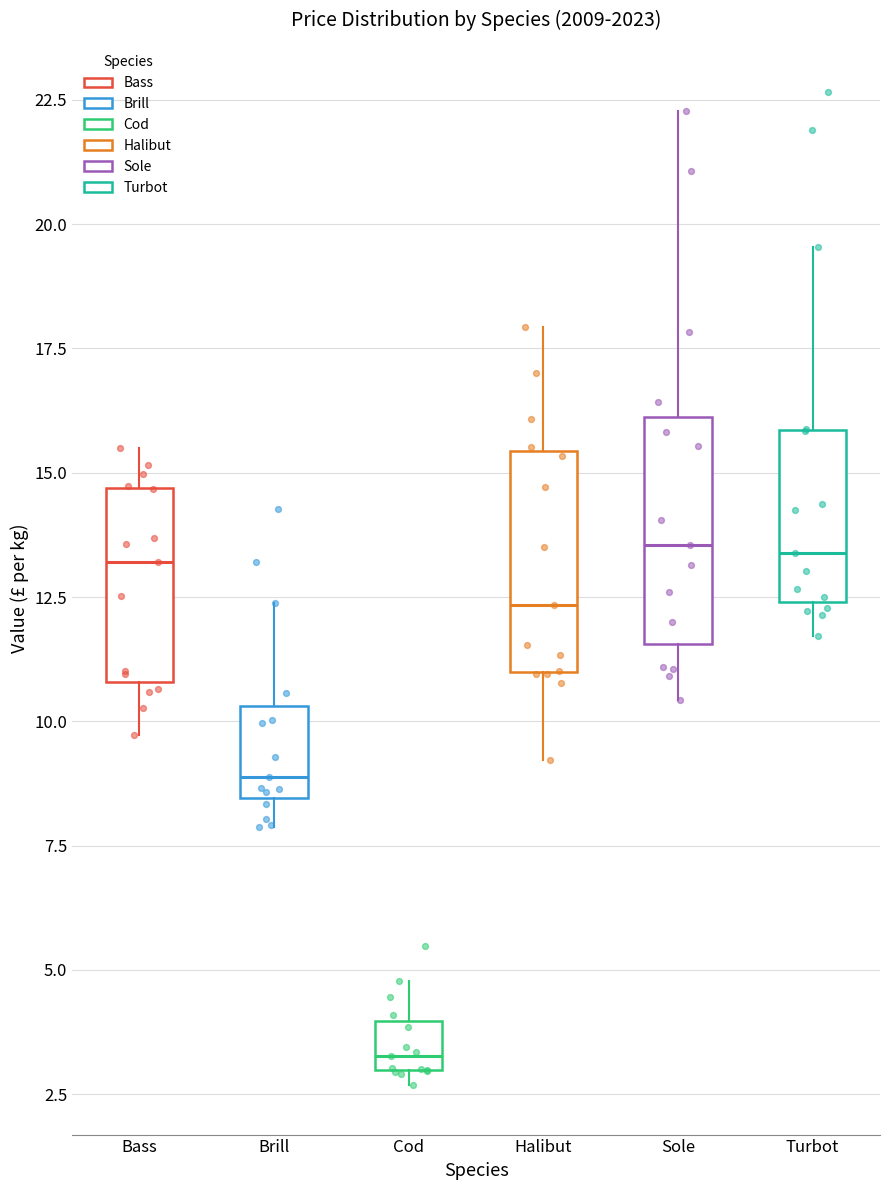

Reading left to right, transcribe this box plot: for each box, give where its median line is, the range the box spans, and where its two whiskers end, as read against the y-axis. The values are not printed on the chart, so give them approximately, as read against the axis.

Bass: median 13.0, box 11.0 to 14.5, whiskers 9.5 to 15.5
Brill: median 9.0, box 8.5 to 10.5, whiskers 8.0 to 12.5
Cod: median 3.5, box 3.0 to 4.0, whiskers 2.5 to 5.0
Halibut: median 12.5, box 11.0 to 15.5, whiskers 9.0 to 18.0
Sole: median 13.5, box 11.5 to 16.0, whiskers 10.5 to 22.5
Turbot: median 13.5, box 12.5 to 16.0, whiskers 11.5 to 19.5